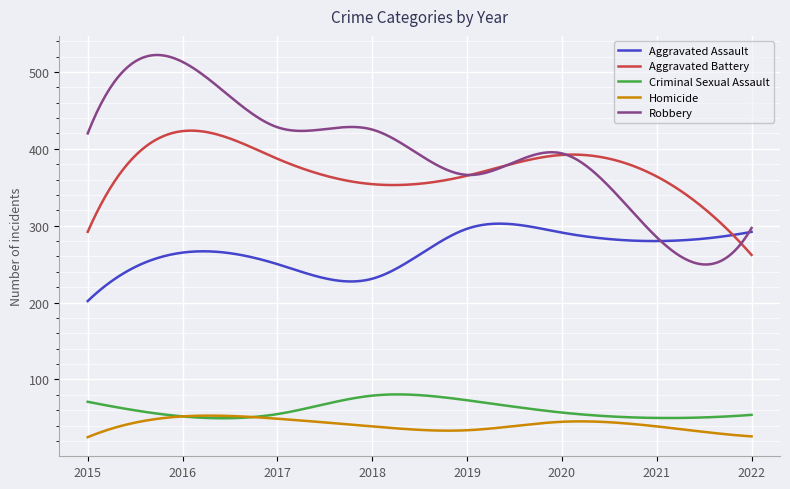

List the series in order of their peak value, lowest first.

Homicide, Criminal Sexual Assault, Aggravated Assault, Aggravated Battery, Robbery